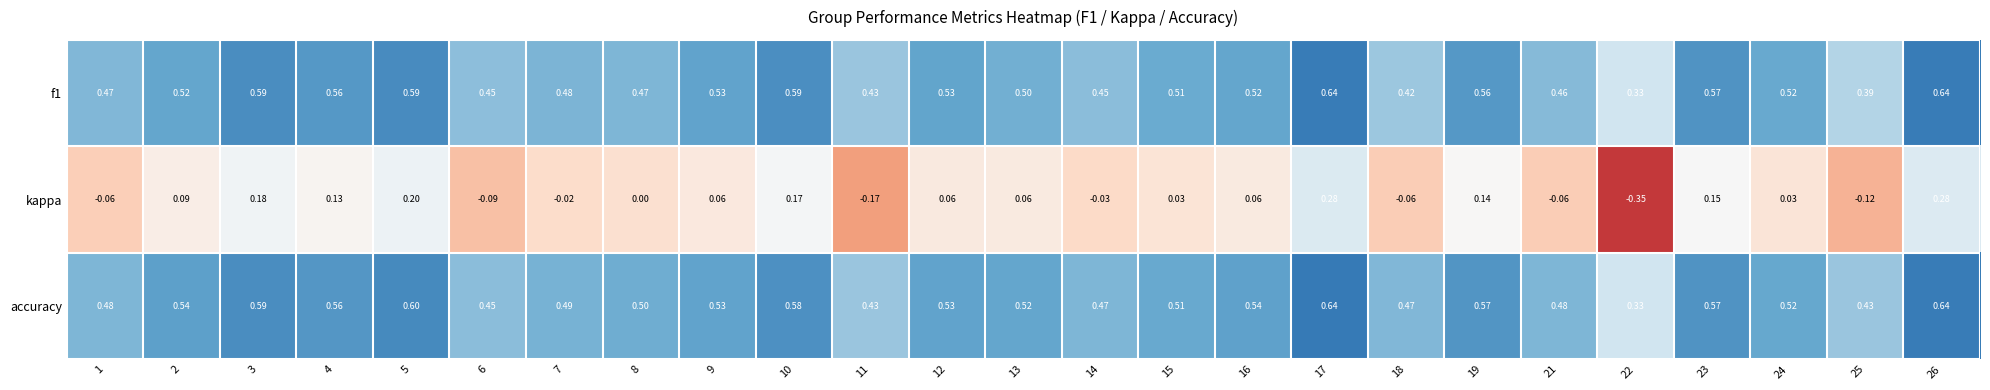

Between 7 and 17, which series saw the biggest shift?

kappa